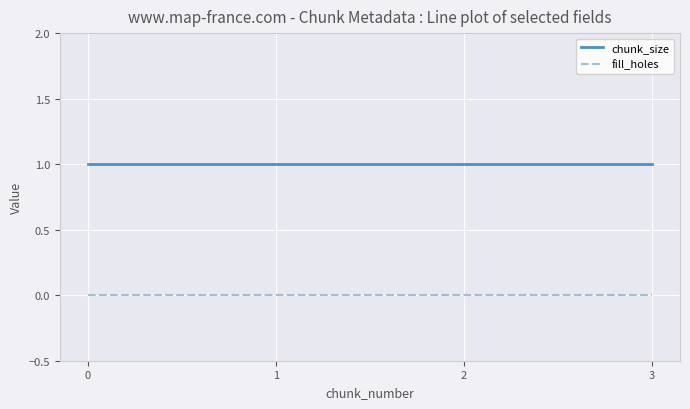

List the series in order of their overall mean, lowest first.

fill_holes, chunk_size